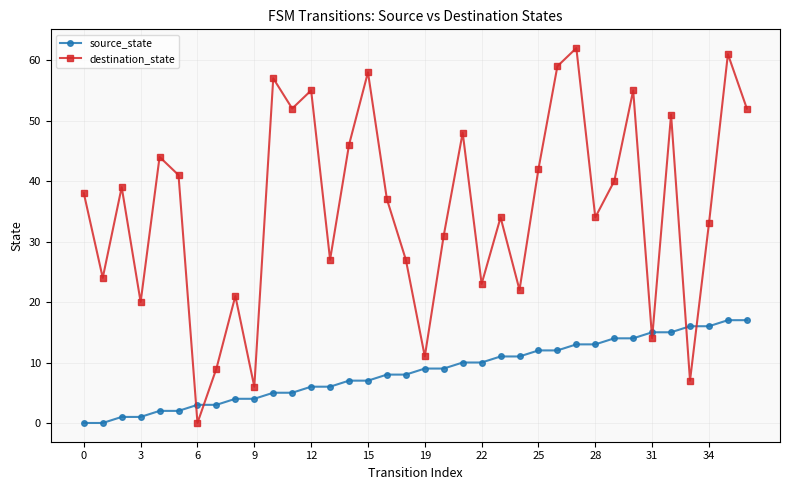

What is the greatest value displayed?

62